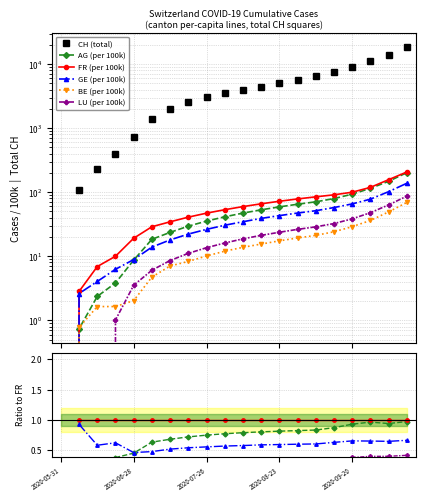

At which category does the chart reach its minimum across all series?

2020-05-31